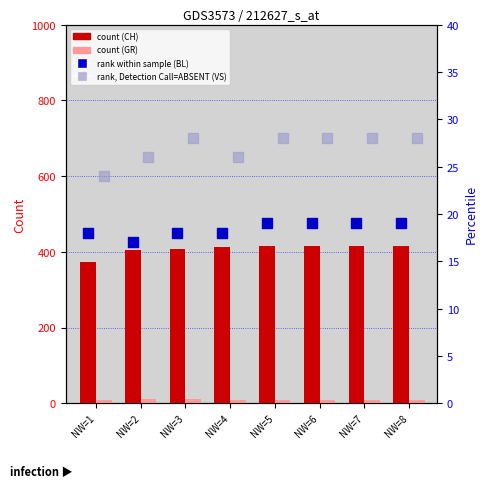

Which series has the largest Y range (max minus min)?

CH